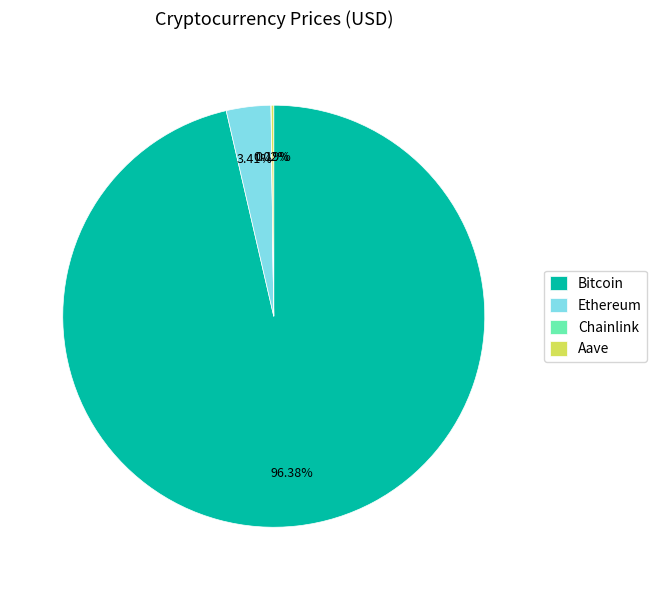

Which category has the biggest portion of the pie?

Bitcoin